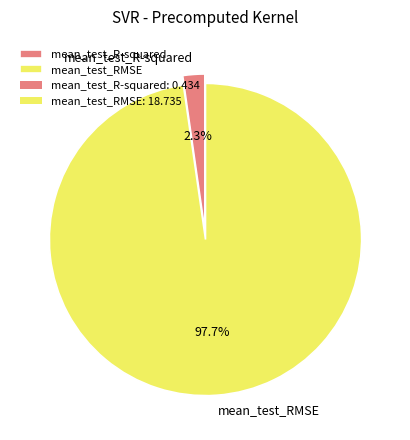

Do mean_test_RMSE and mean_test_R-squared together represent more than half of the pie?

Yes